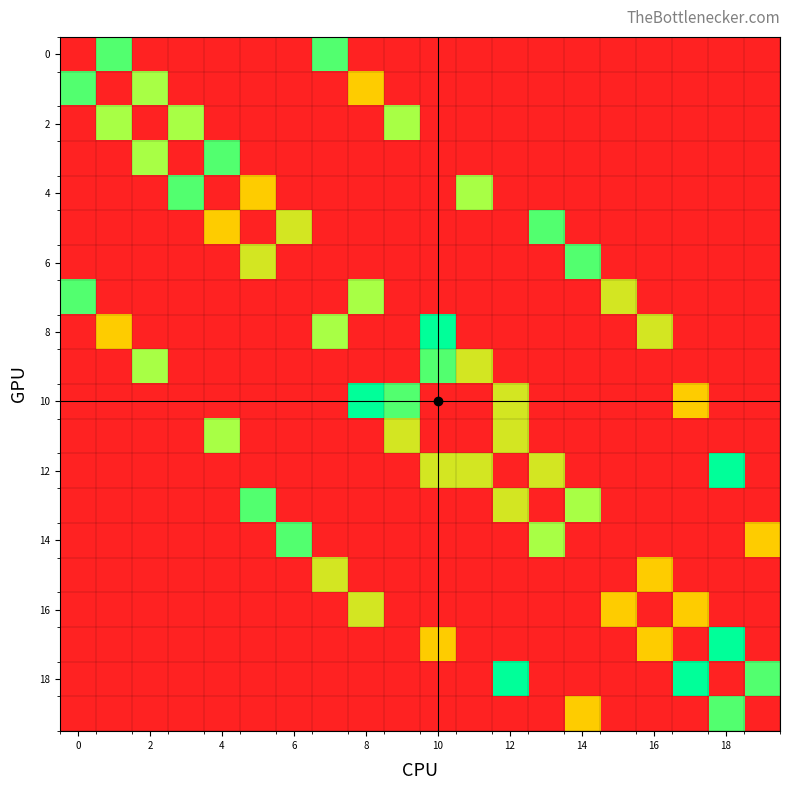

How many distinct data groups are displayed?

20